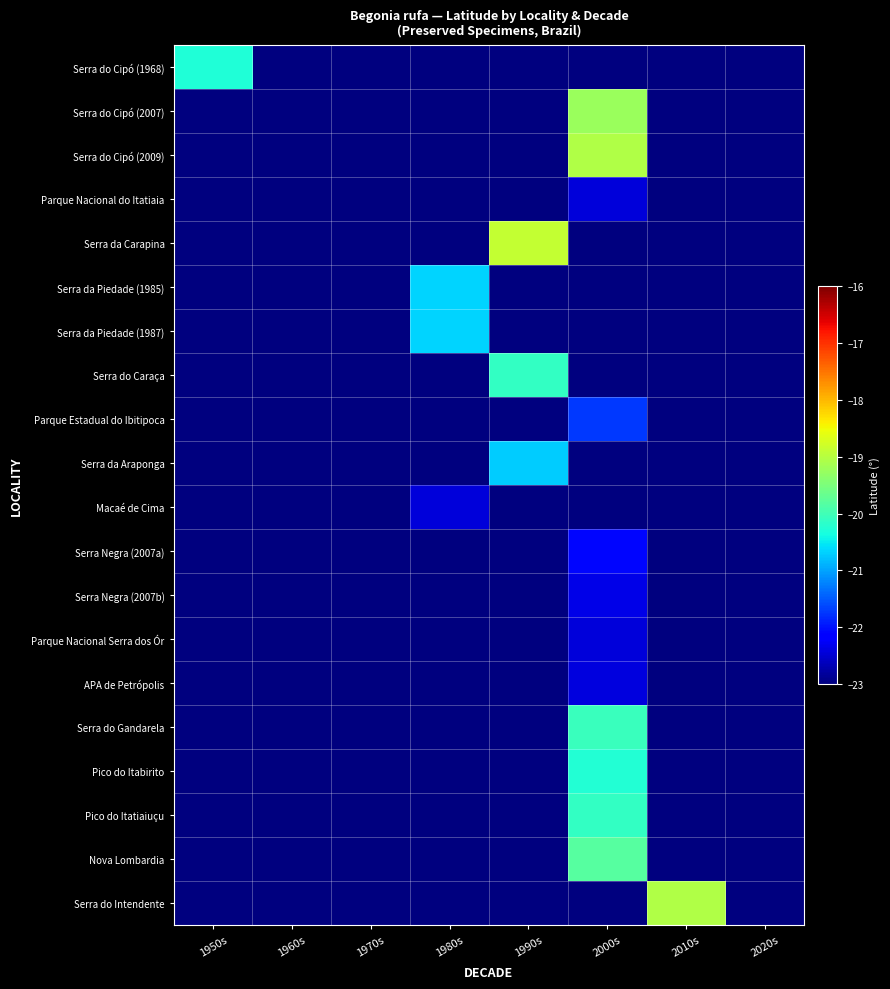

At which label does Serra Negra (2007b) reach its minimum?

1950s